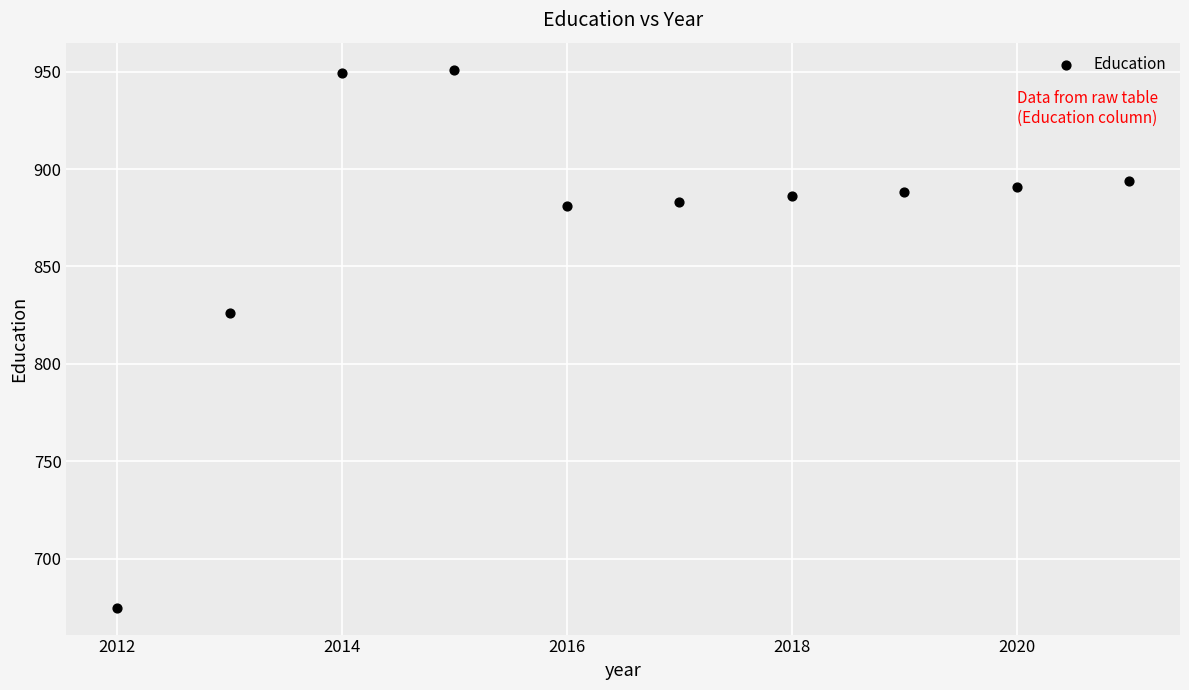

What is the range of Y values (max minus min)?

276